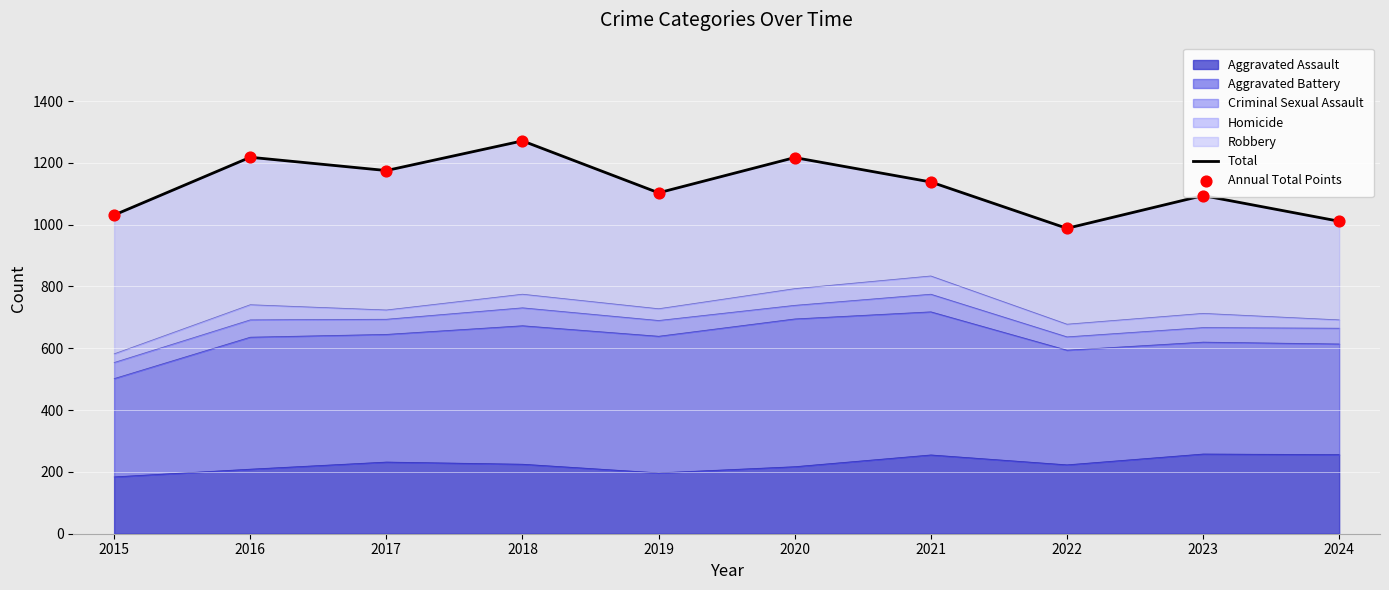

Which series has the largest total across all categories?

Total